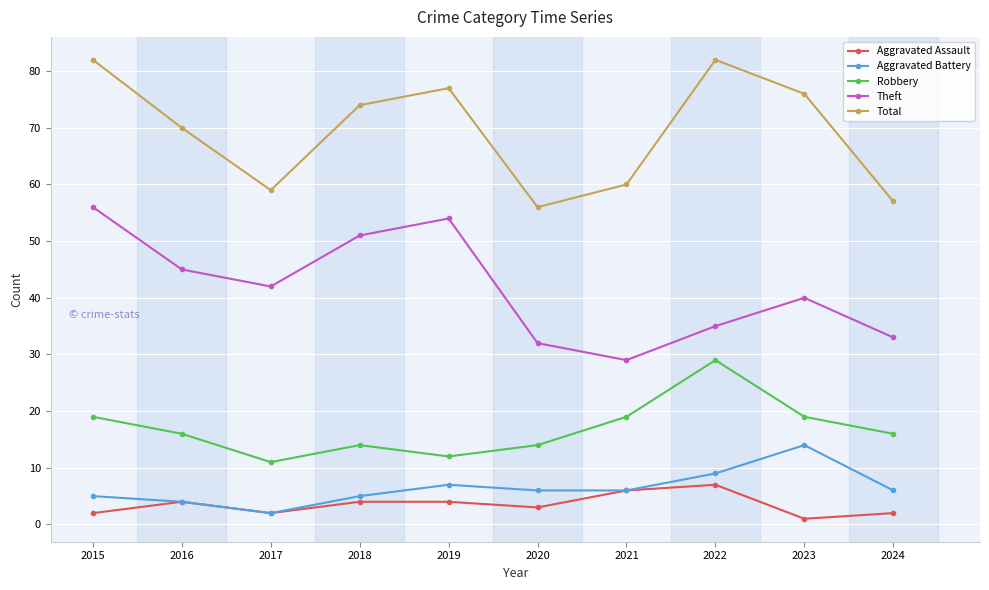

Which label corresponds to the smallest value in the chart?

2023